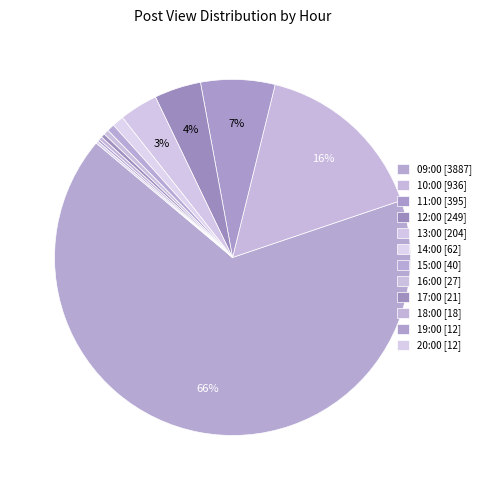

What percentage is the 11:00 slice, to the nearest percent?

7%